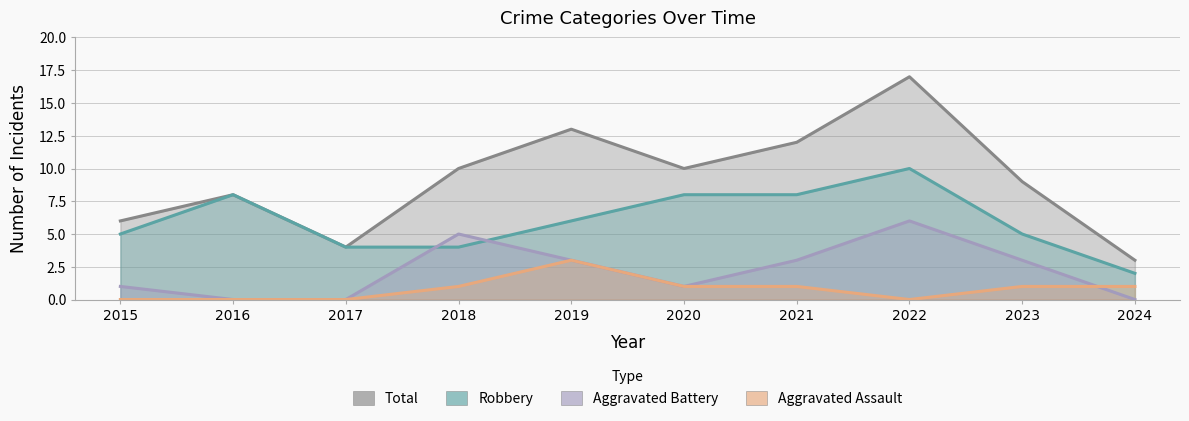

What is the difference between the Aggravated Battery values at 2015 and 2018?

4